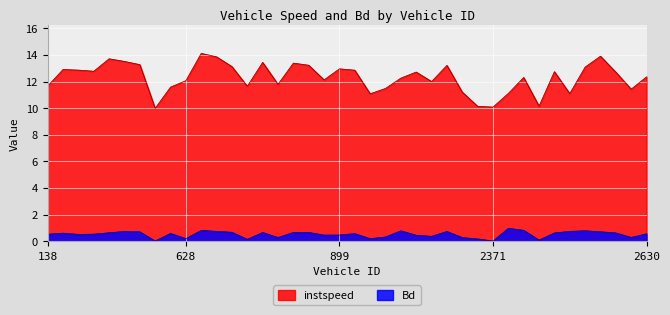

True or false: instspeed and Bd cross at least once.

False